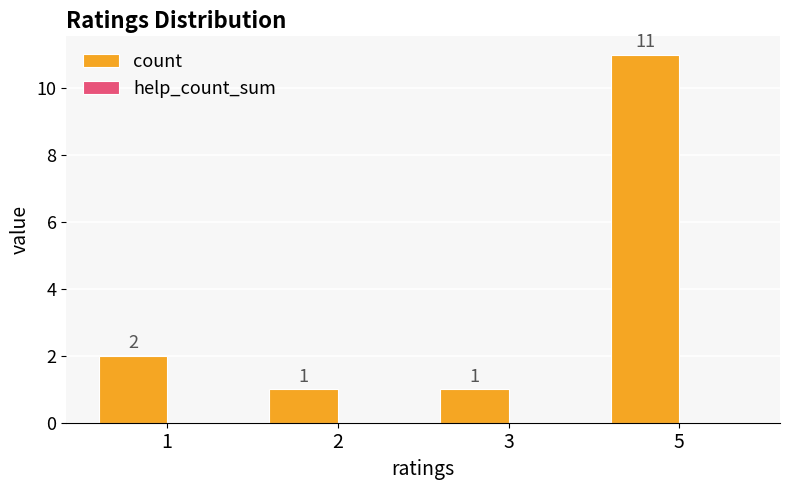

The value at 1 is 2. True or false?

True